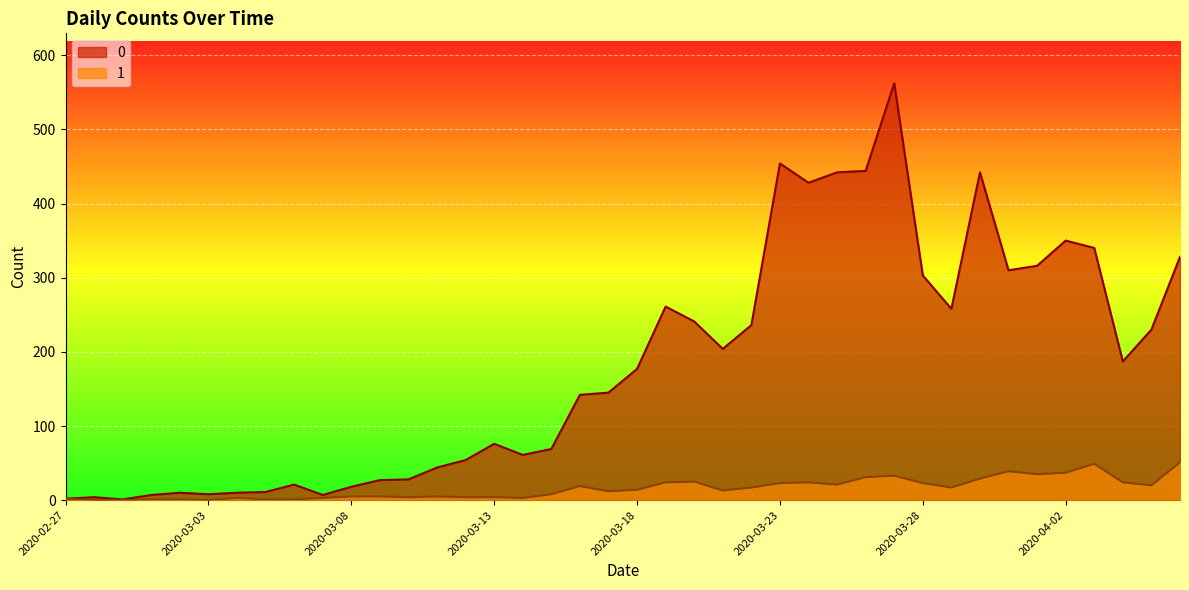

True or false: 1 and 0 cross at least once.

False